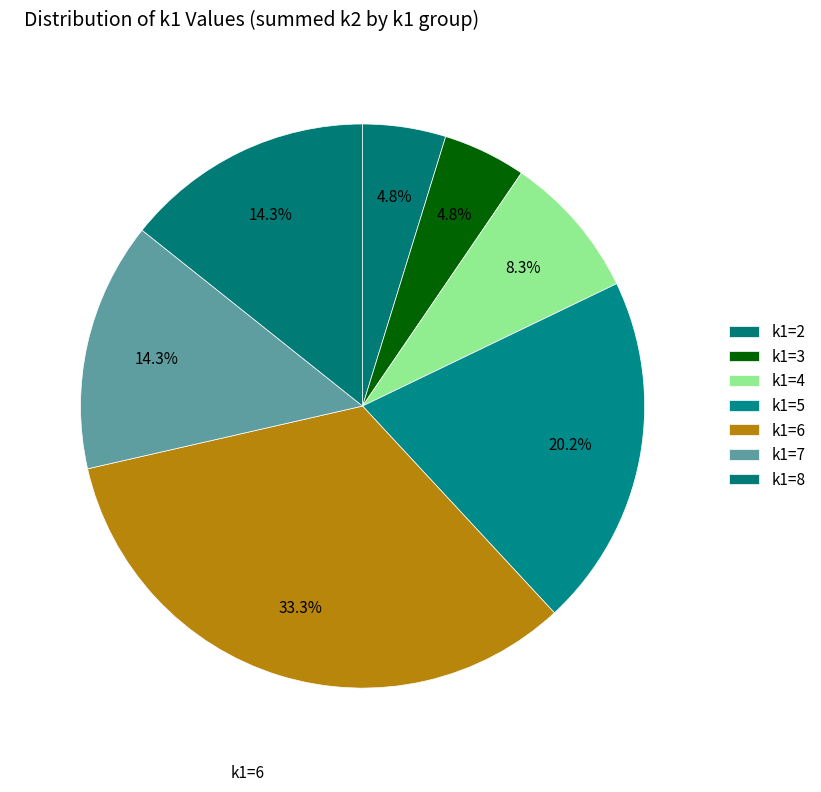

How many segments does this pie chart have?

7